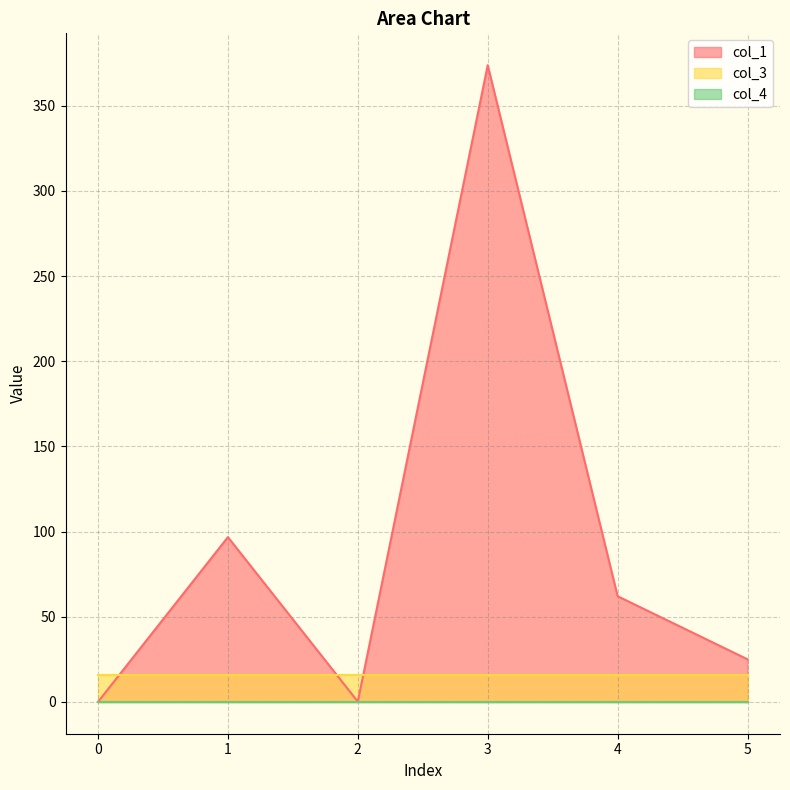

Reading left to right, list all the values displayed in this chart.

col_1: 0=0.0	1=96.7	2=0.1	3=373.8	4=62.0	5=25.0
col_3: 0=16.0	1=16.0	2=16.0	3=16.0	4=16.0	5=16.0
col_4: 0=0.0	1=0.0	2=0.0	3=0.0	4=0.0	5=0.0